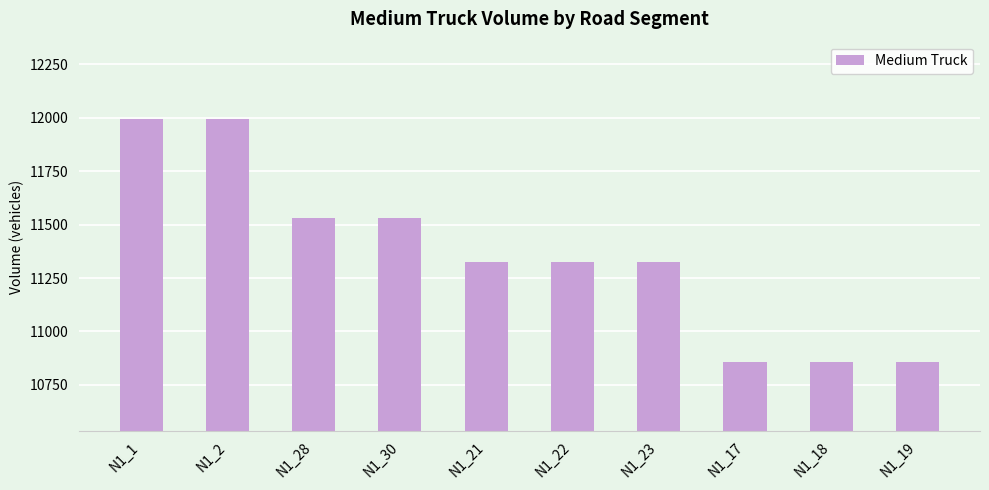

Reading right to left, extract all data points from this chart.

N1_19=10858	N1_18=10858	N1_17=10858	N1_23=11323	N1_22=11323	N1_21=11323	N1_30=11531	N1_28=11531	N1_2=11997	N1_1=11997